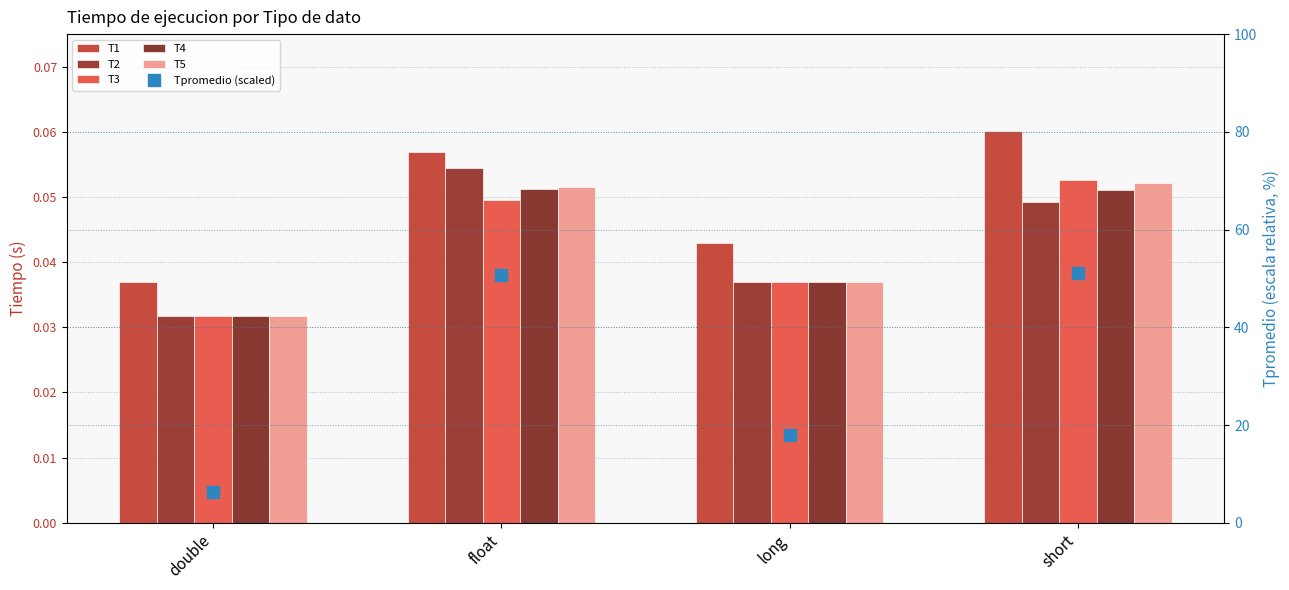

Which has a higher value, short or long?

short